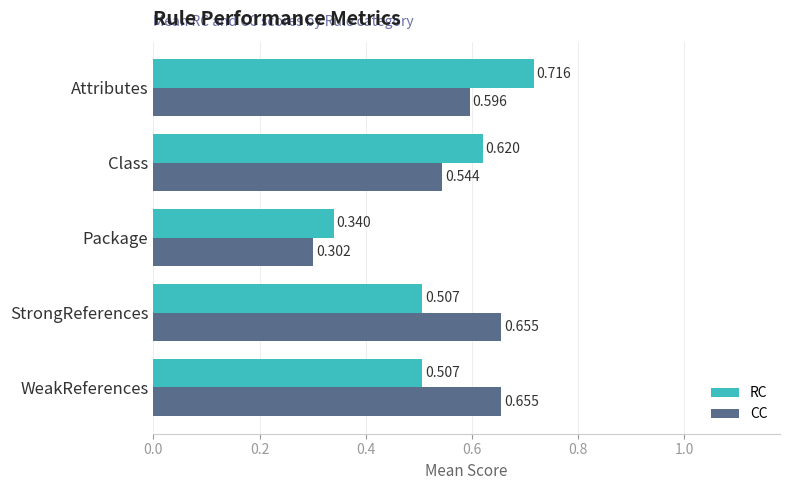

List the series in order of their peak value, highest first.

RC, CC